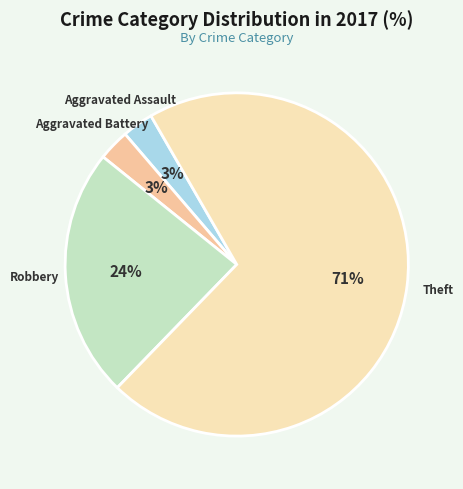

Count the number of slices in the pie.

4